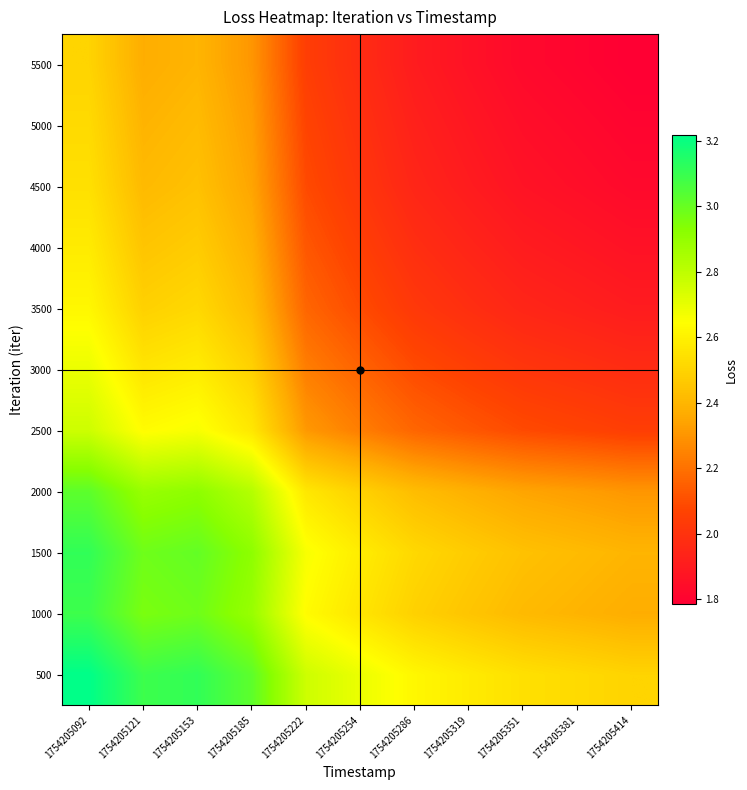

Reading left to right, transcribe all the data shown in this chart.

500: 1754205092=3.2	1754205121=3.1	1754205153=3.1	1754205185=3.0	1754205222=2.8	1754205254=2.7	1754205286=2.6	1754205319=2.6	1754205351=2.5	1754205381=2.5	1754205414=2.5
1000: 1754205092=3.1	1754205121=3.0	1754205153=3.0	1754205185=2.9	1754205222=2.6	1754205254=2.6	1754205286=2.5	1754205319=2.5	1754205351=2.4	1754205381=2.4	1754205414=2.4
1500: 1754205092=3.1	1754205121=3.0	1754205153=3.0	1754205185=2.9	1754205222=2.7	1754205254=2.6	1754205286=2.5	1754205319=2.5	1754205351=2.4	1754205381=2.4	1754205414=2.4
2000: 1754205092=3.0	1754205121=2.9	1754205153=2.9	1754205185=2.8	1754205222=2.6	1754205254=2.5	1754205286=2.4	1754205319=2.4	1754205351=2.3	1754205381=2.3	1754205414=2.3
2500: 1754205092=2.8	1754205121=2.6	1754205153=2.7	1754205185=2.6	1754205222=2.3	1754205254=2.2	1754205286=2.2	1754205319=2.1	1754205351=2.1	1754205381=2.1	1754205414=2.0
3000: 1754205092=2.7	1754205121=2.6	1754205153=2.6	1754205185=2.5	1754205222=2.2	1754205254=2.2	1754205286=2.1	1754205319=2.1	1754205351=2.0	1754205381=2.0	1754205414=2.0
3500: 1754205092=2.6	1754205121=2.5	1754205153=2.5	1754205185=2.4	1754205222=2.2	1754205254=2.1	1754205286=2.0	1754205319=2.0	1754205351=1.9	1754205381=1.9	1754205414=1.9
4000: 1754205092=2.6	1754205121=2.5	1754205153=2.5	1754205185=2.4	1754205222=2.1	1754205254=2.1	1754205286=2.0	1754205319=1.9	1754205351=1.9	1754205381=1.9	1754205414=1.9
4500: 1754205092=2.5	1754205121=2.4	1754205153=2.4	1754205185=2.3	1754205222=2.1	1754205254=2.0	1754205286=1.9	1754205319=1.9	1754205351=1.9	1754205381=1.8	1754205414=1.8
5000: 1754205092=2.5	1754205121=2.4	1754205153=2.4	1754205185=2.3	1754205222=2.1	1754205254=2.0	1754205286=1.9	1754205319=1.9	1754205351=1.8	1754205381=1.8	1754205414=1.8
5500: 1754205092=2.5	1754205121=2.4	1754205153=2.4	1754205185=2.3	1754205222=2.0	1754205254=2.0	1754205286=1.9	1754205319=1.9	1754205351=1.8	1754205381=1.8	1754205414=1.8